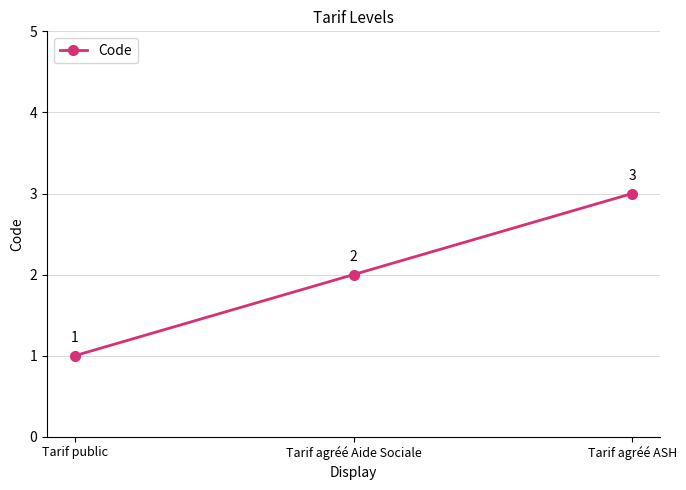

How many data points are less than 2?

1